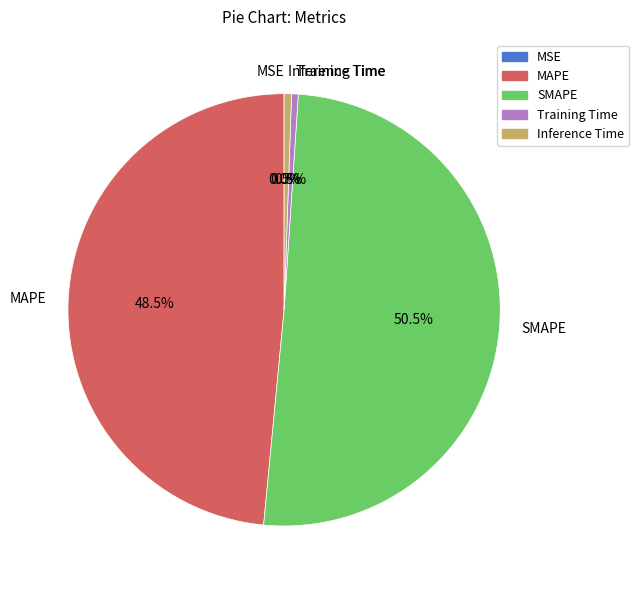

Which has a higher value, Training Time or MAPE?

MAPE